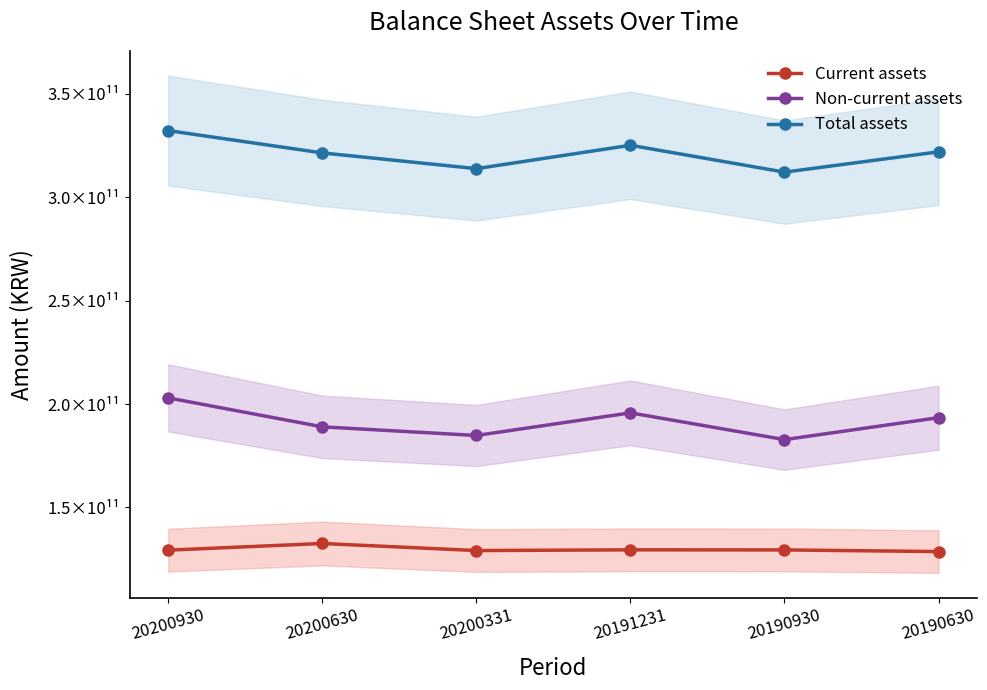

True or false: Total assets has a value of 321480646509 at 20200630.

True